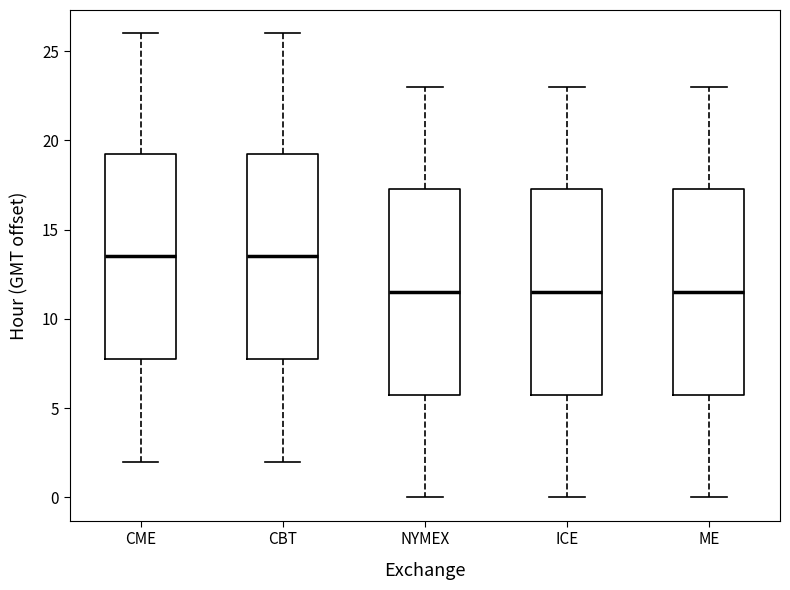

Reading left to right, read every box against the y-axis: the position of its median line, the range the box covers, and the ends of its whiskers. The values are not printed on the chart, so give them approximately, as read against the axis.

CME: median 13.5, box 8.0 to 19.5, whiskers 2.0 to 26.0
CBT: median 13.5, box 8.0 to 19.5, whiskers 2.0 to 26.0
NYMEX: median 11.5, box 6.0 to 17.5, whiskers 0.0 to 23.0
ICE: median 11.5, box 6.0 to 17.5, whiskers 0.0 to 23.0
ME: median 11.5, box 6.0 to 17.5, whiskers 0.0 to 23.0